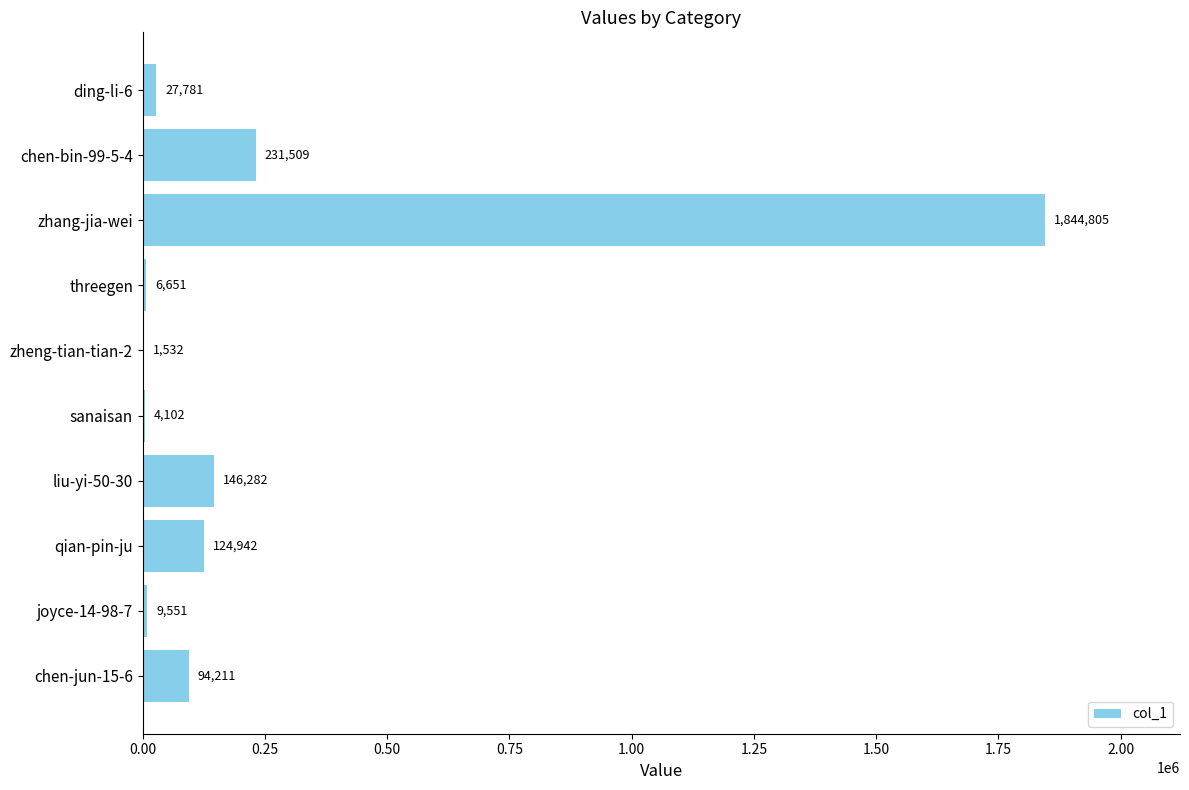

Are the bars horizontal?

Yes